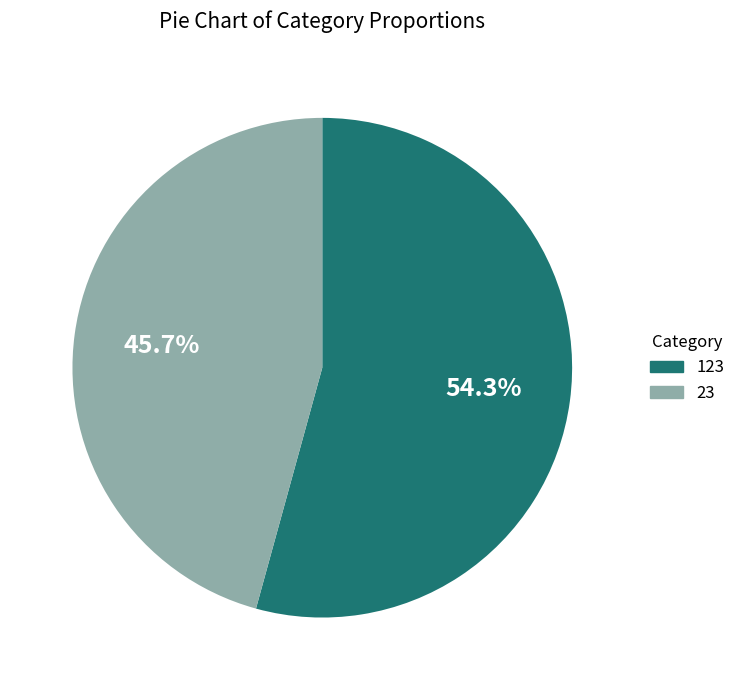

How many slices are in this pie chart?

2